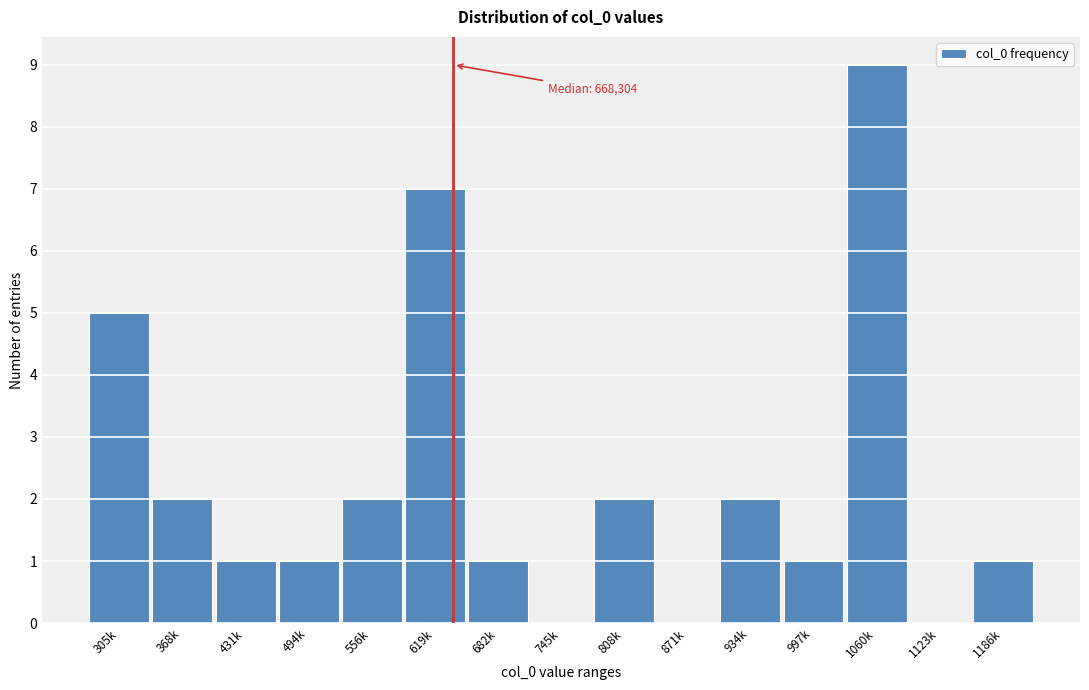

Reading left to right, extract all data points from this chart.

305k=5	368k=2	431k=1	494k=1	556k=2	619k=7	682k=1	745k=0	808k=2	871k=0	934k=2	997k=1	1060k=9	1123k=0	1186k=1